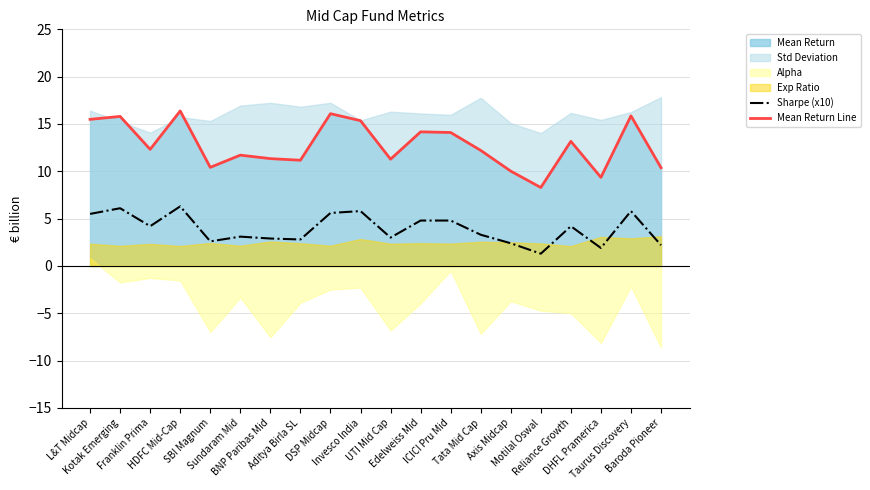

What is the highest value of the Sharpe (x10) series?

6.3